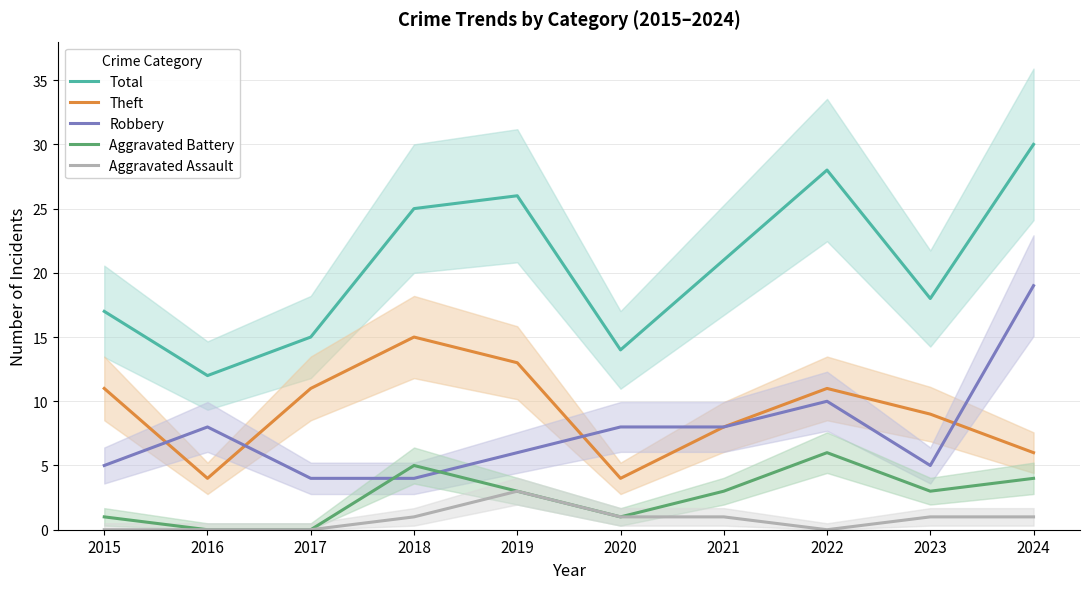

True or false: Aggravated Battery and Theft cross at least once.

False